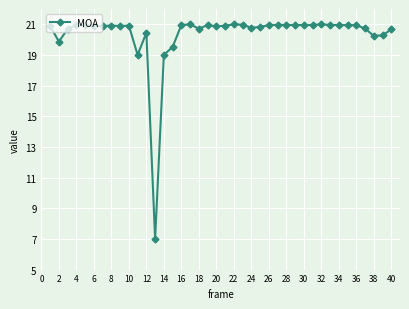

Does the chart have visible grid lines?

Yes